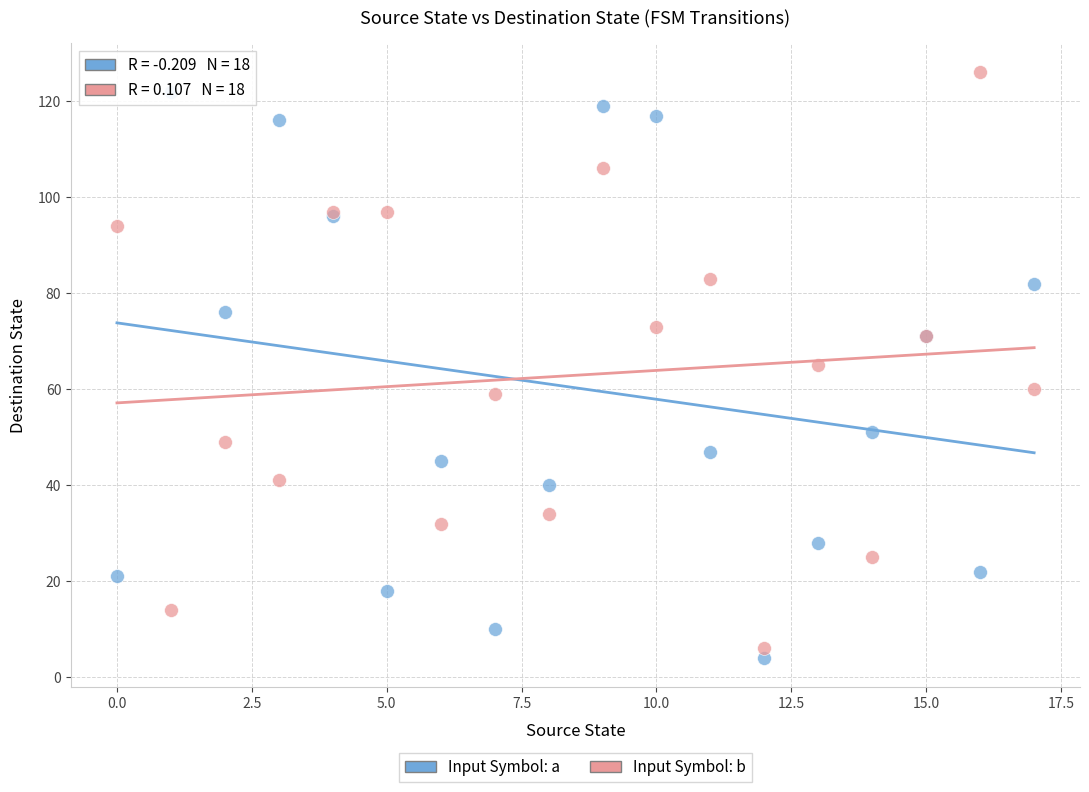

What are all the series names shown in the legend?

Input Symbol: a, Input Symbol: b